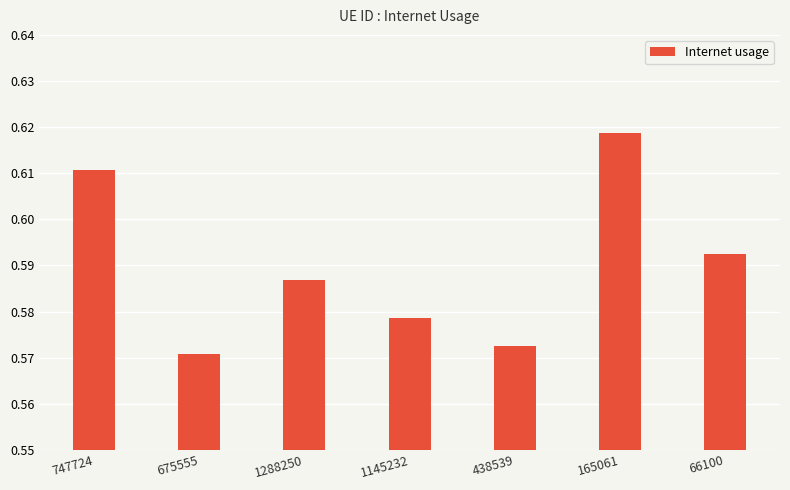

At which category does the chart reach its peak across all series?

165061